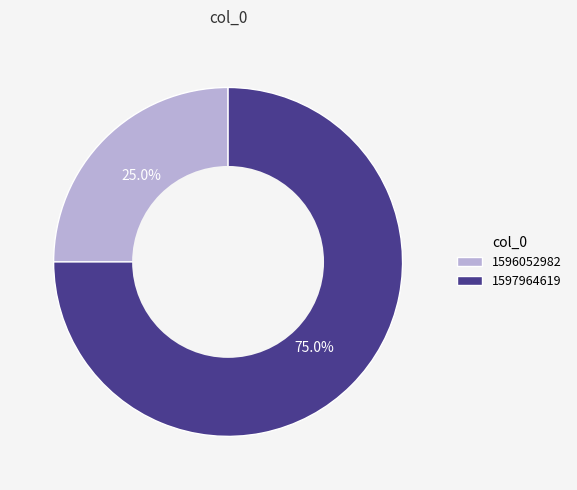

Between 1597964619 and 1596052982, which is larger?

1597964619